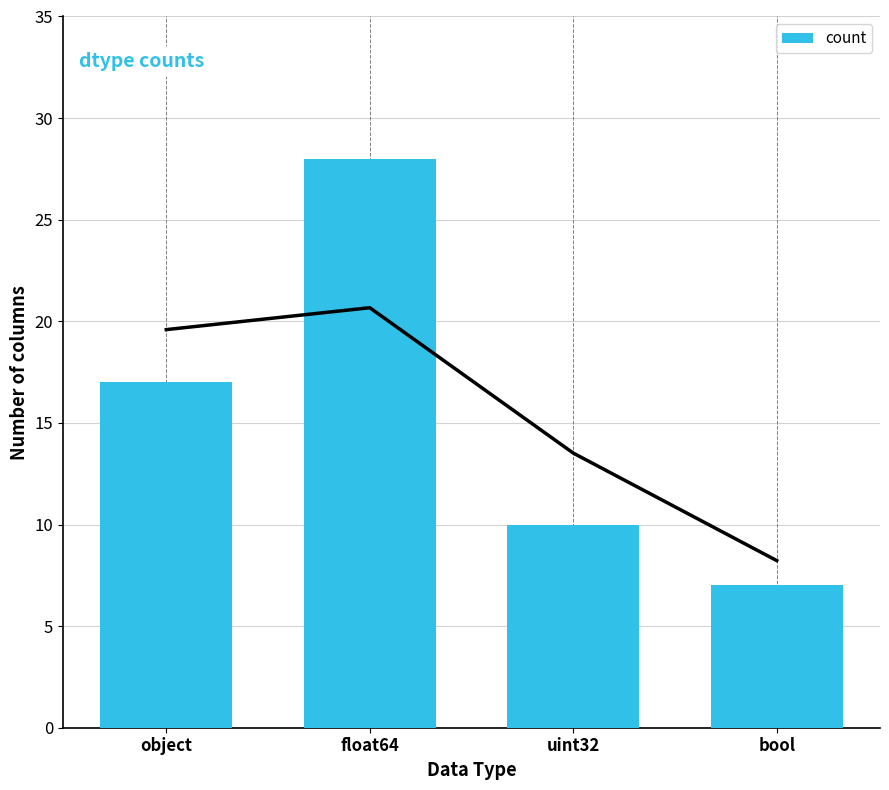

At which label does the data first exceed 17?

float64